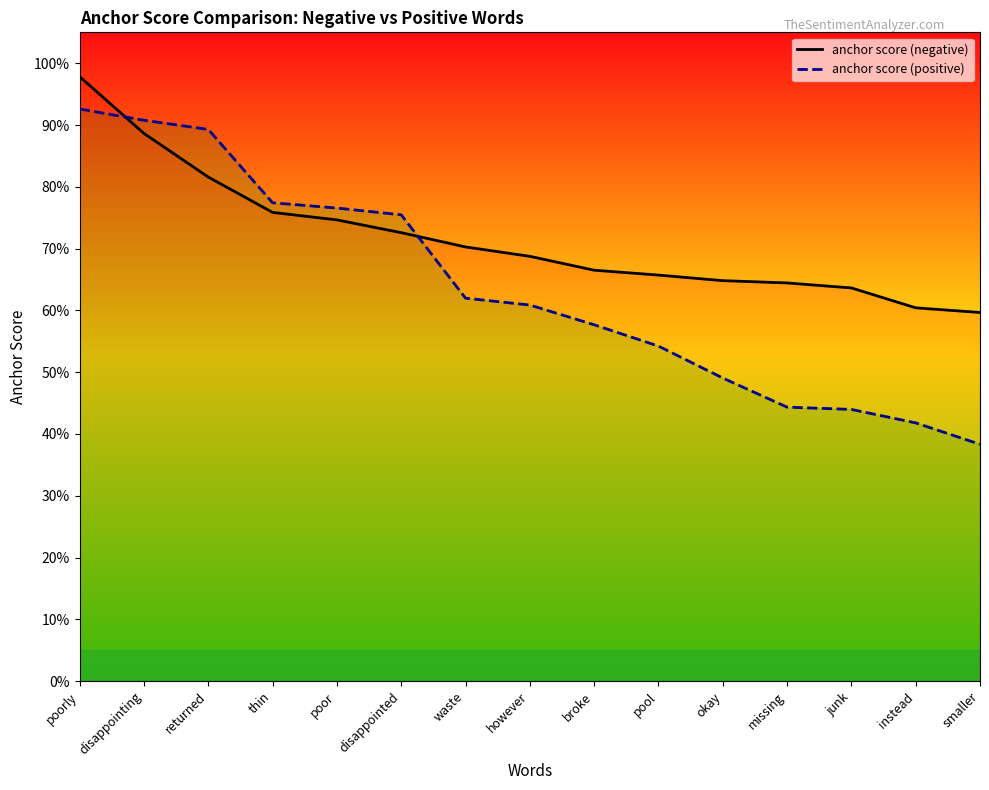

True or false: anchor score (negative) has more than 1 interior local peaks.

False